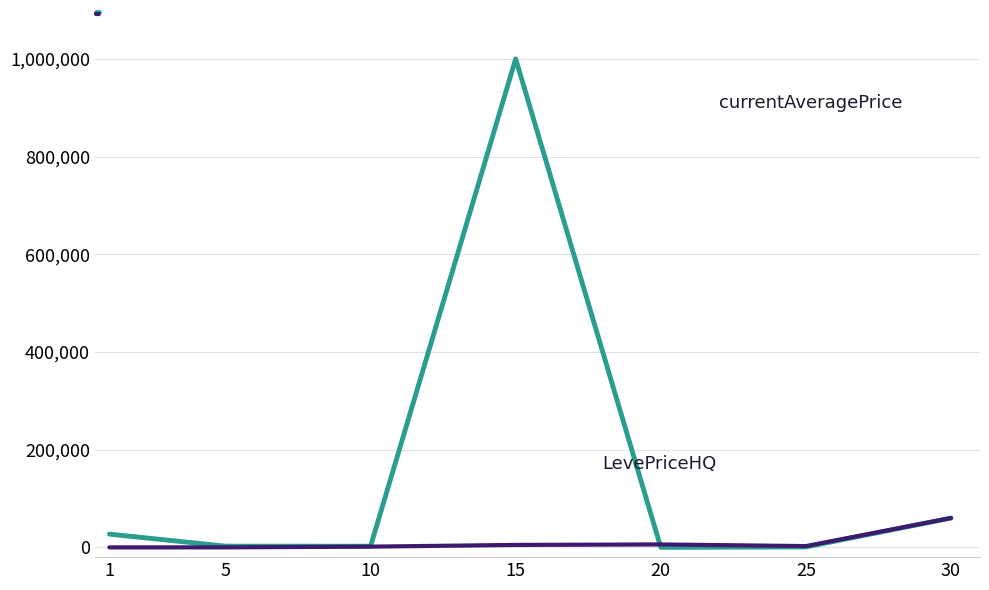

What is the difference between the second highest and minimum values in the currentAveragePrice series?

60000